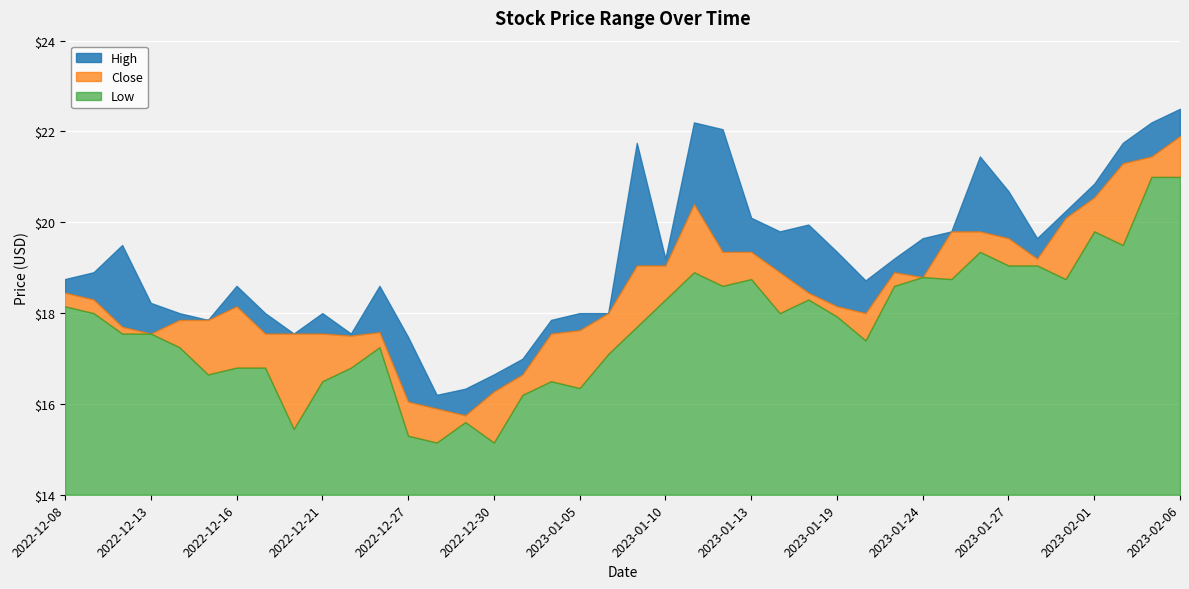

How many interior local valleys does the Close series have?

6